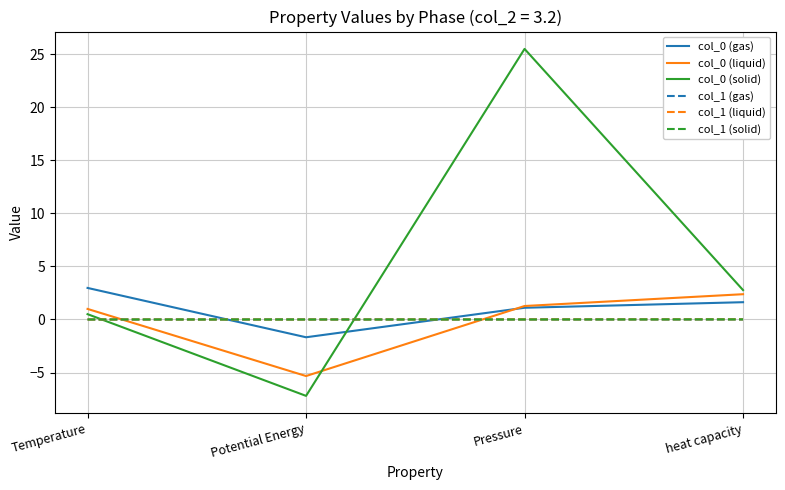

What is the minimum value shown in the chart?

-7.2